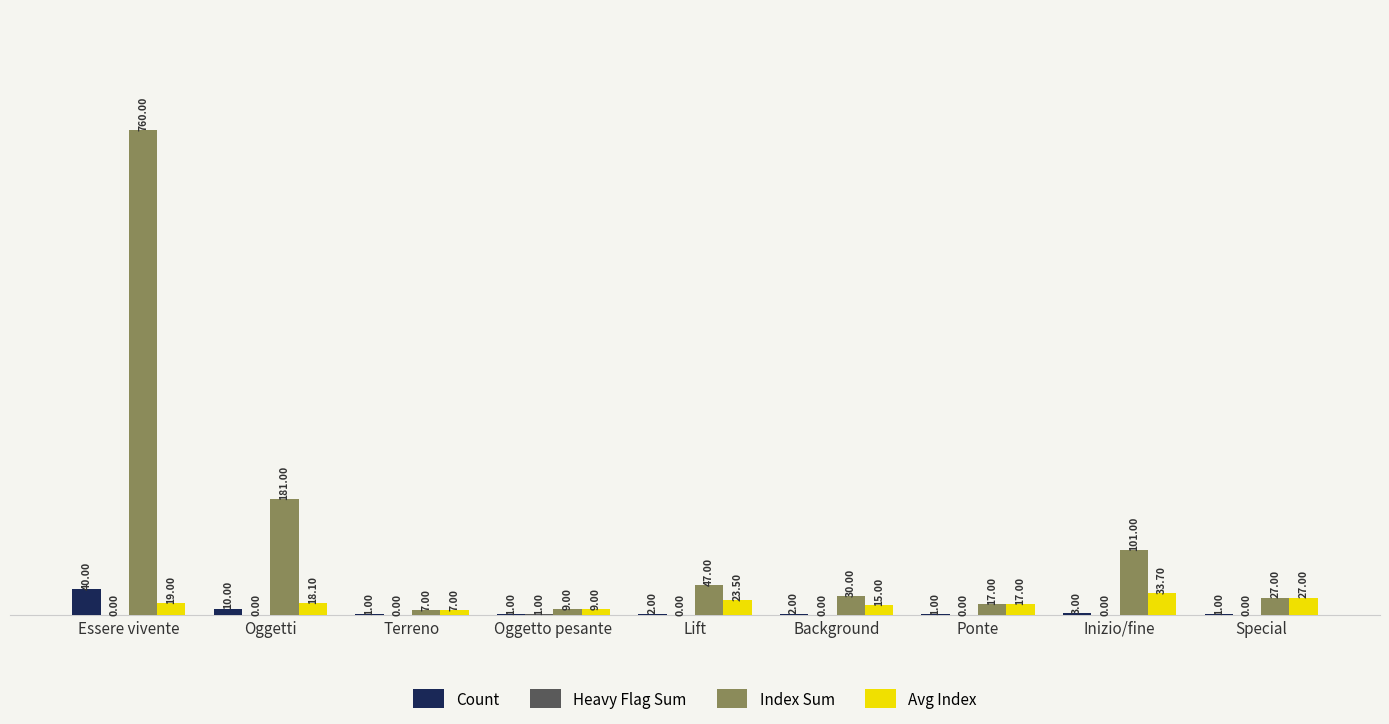

What is the sum of the Index Sum values at Terreno and Essere vivente?

767.0